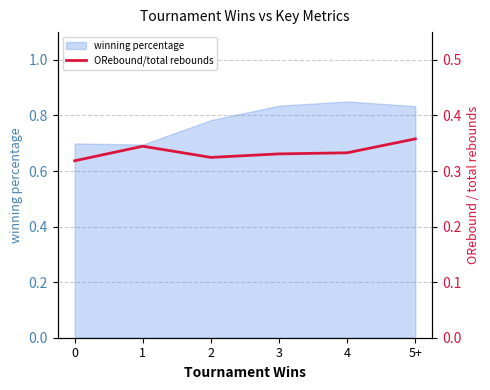

What is the value of the 6th point from the left?

0.4